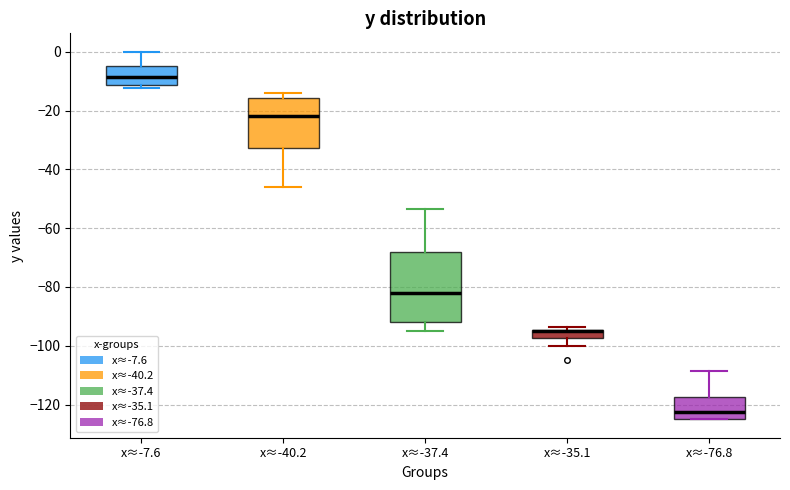

Where does the median line of the box for x≈-76.8 sit on the y-axis? The values are not printed on the chart, so give them approximately, as read against the axis.

-122